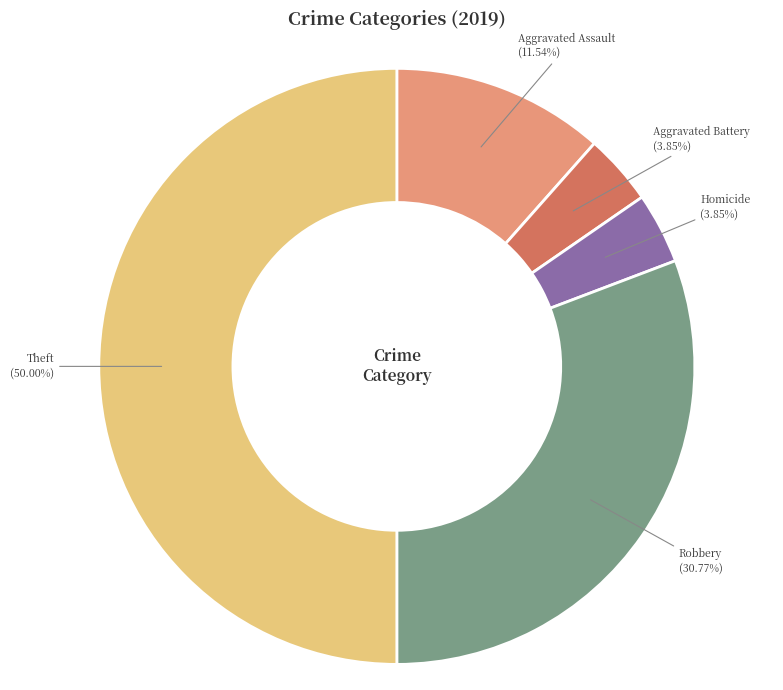

Which category has the biggest portion of the pie?

Theft (50.00%)